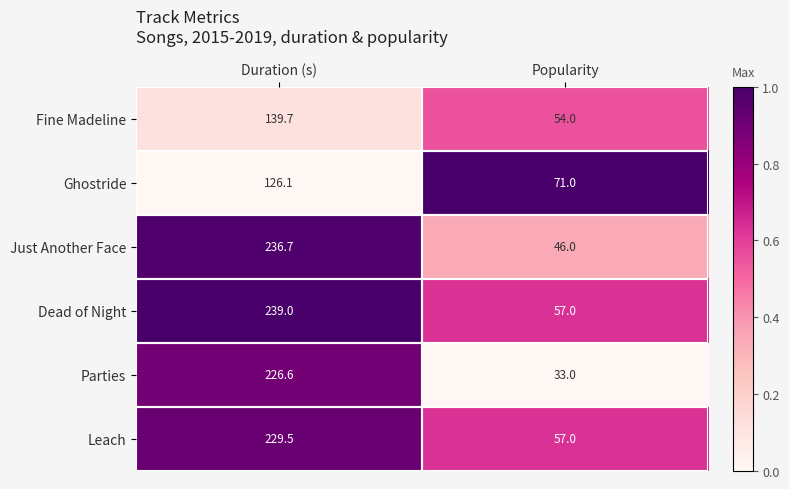

What is the total value across all series at Duration (s)?

1197.6